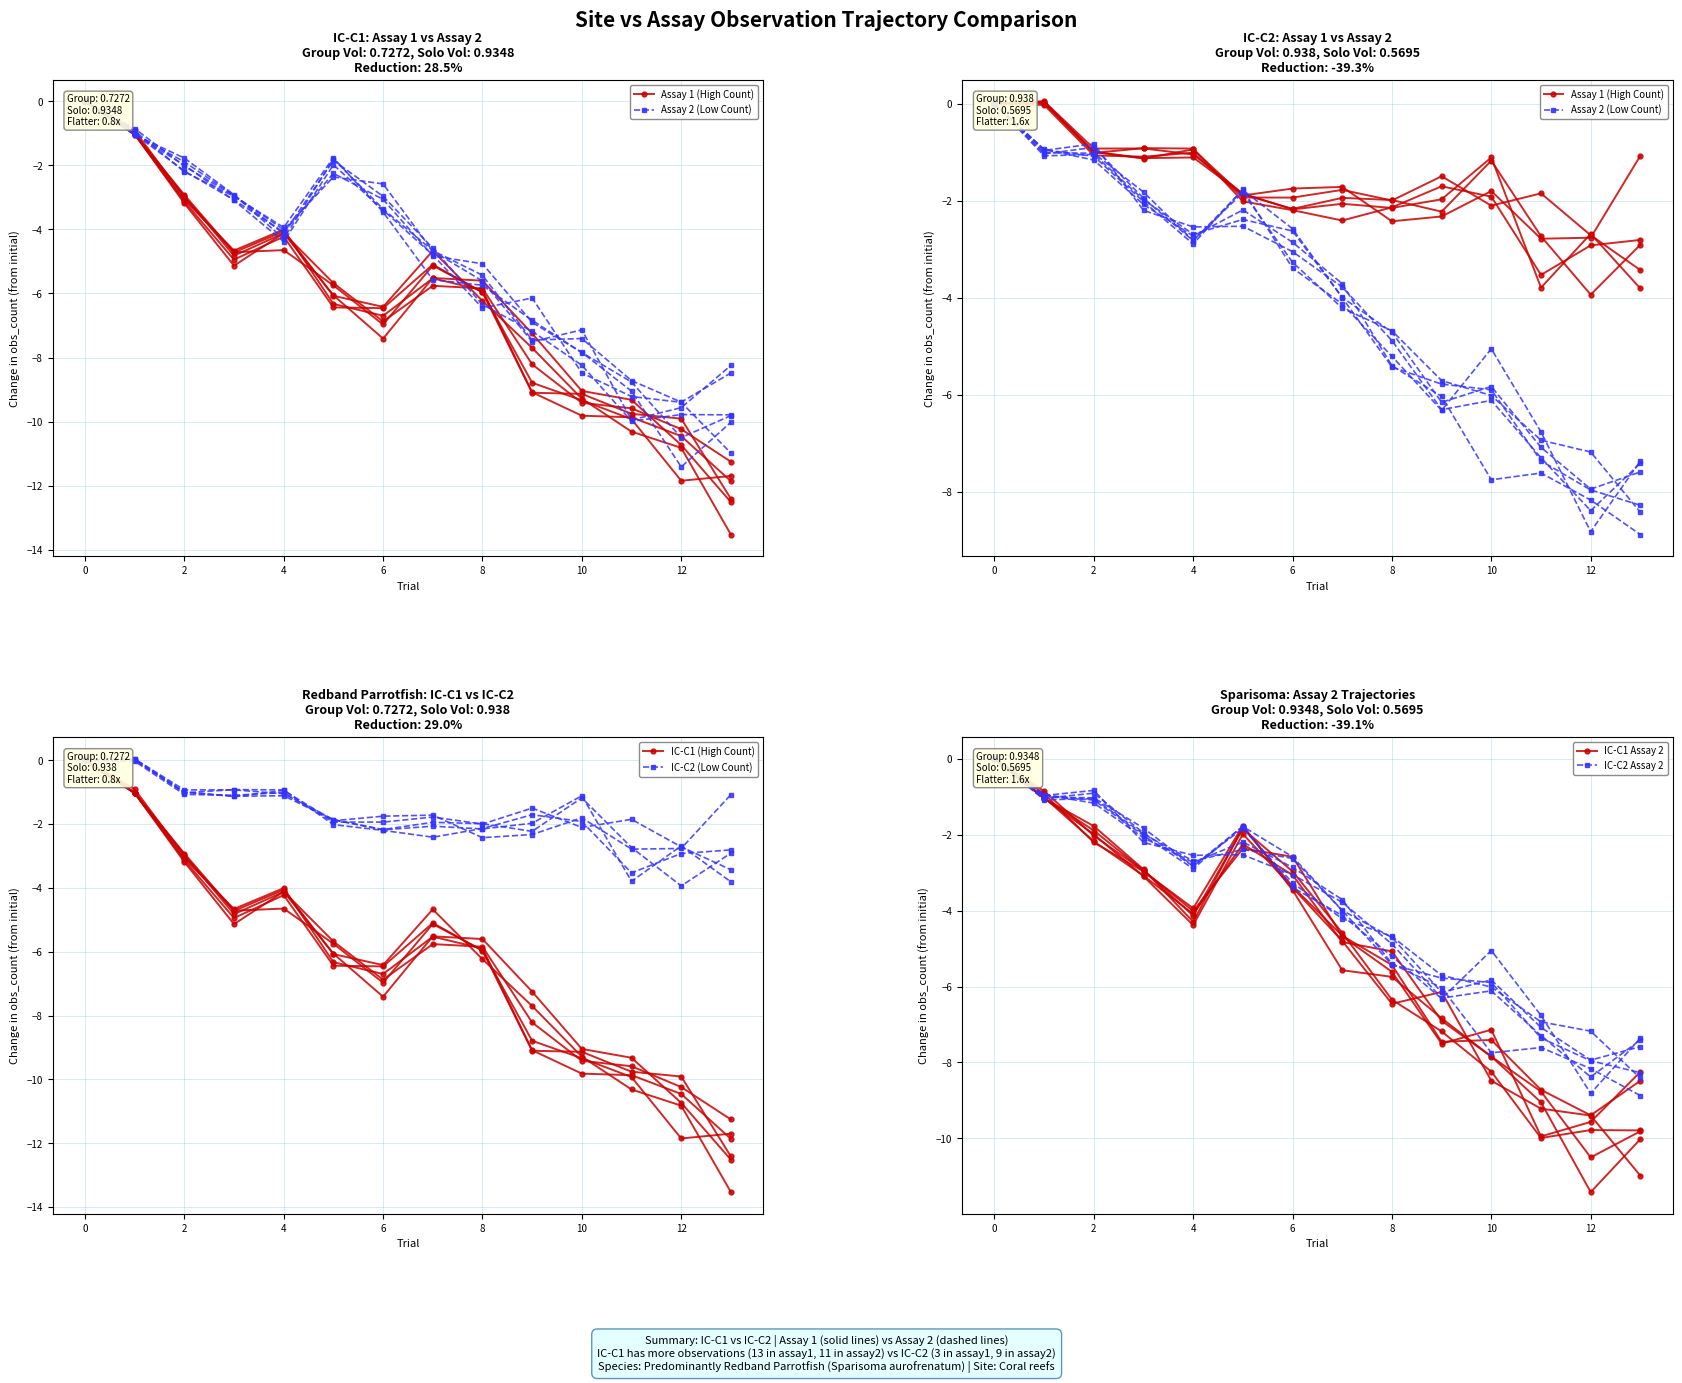

True or false: Assay 2 (Low Count) has a value of -6.3 at 9.

True